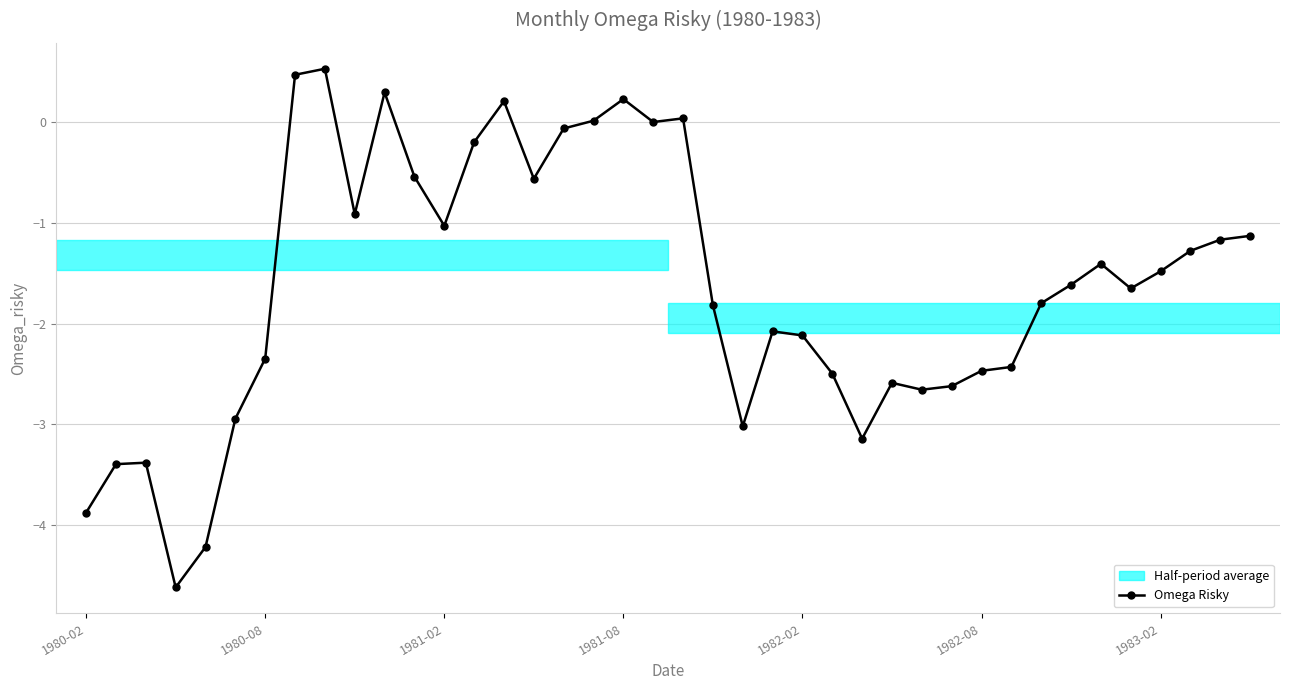

How many categories are shown in the chart?

40